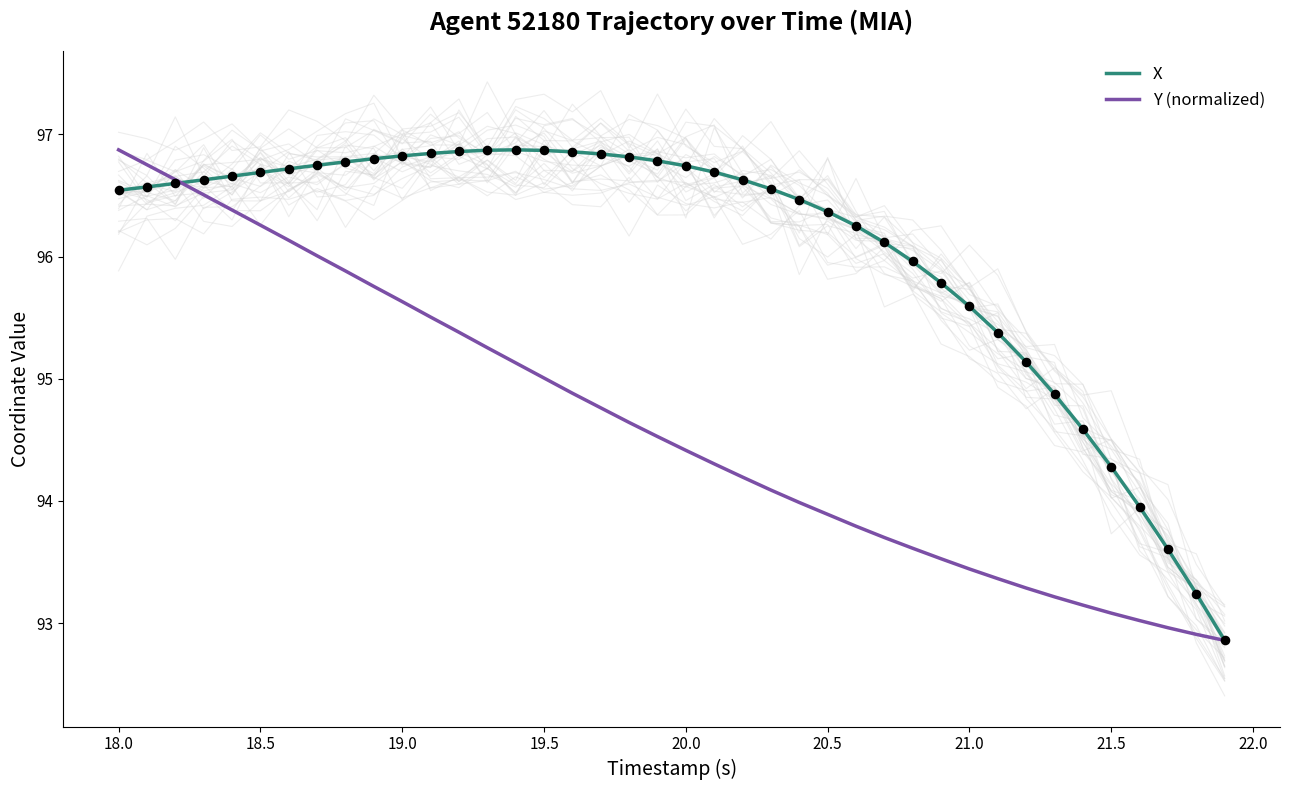

The value of X at 20.5 is 96.4. True or false?

True